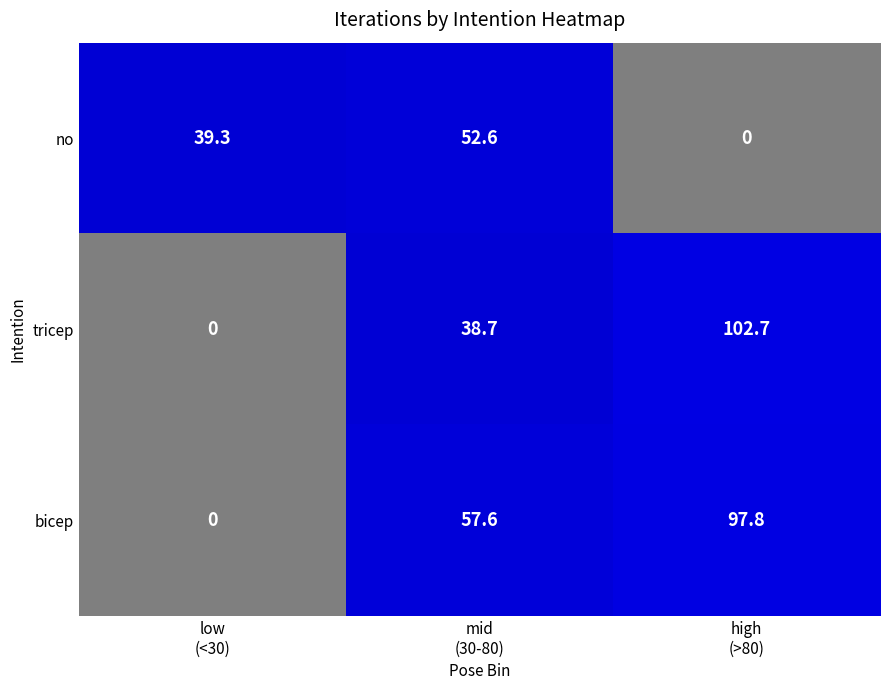

What is the total value across all series at low
(<30)?

39.3